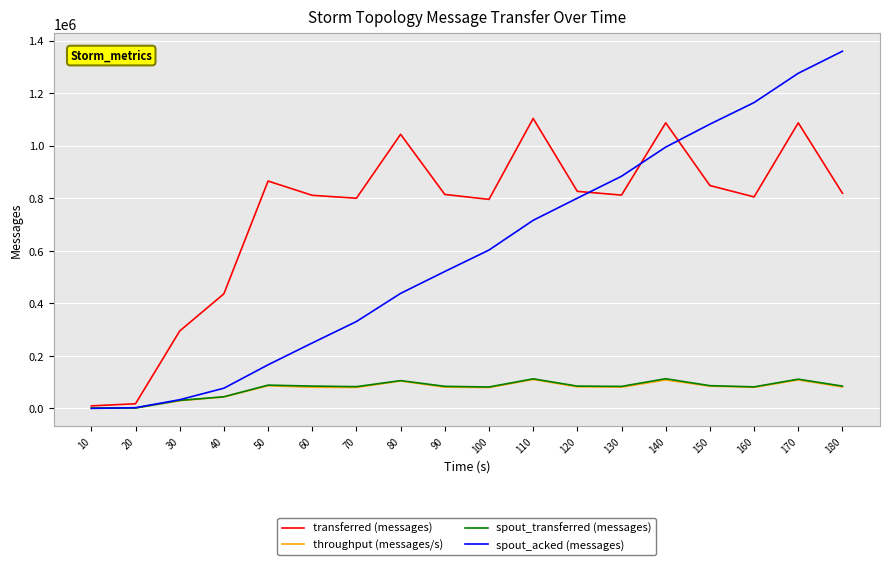

What is the highest value of the transferred (messages) series?

1103760